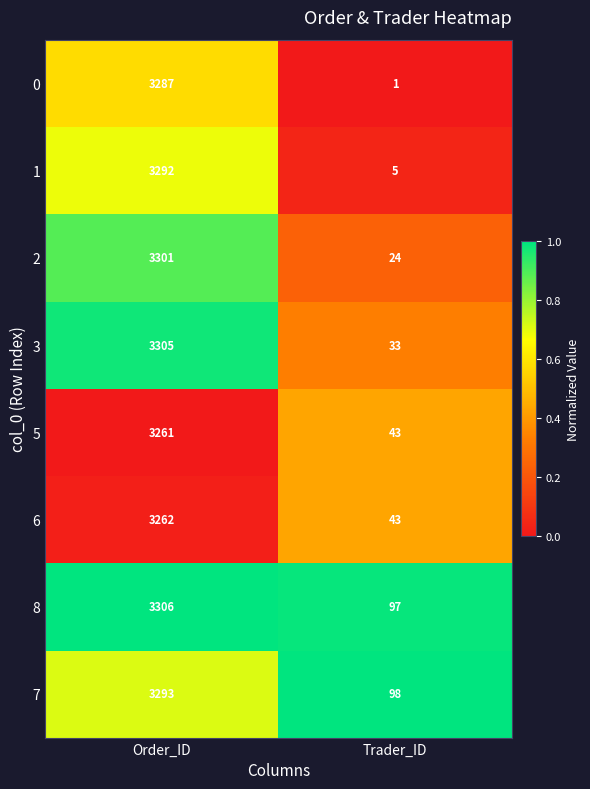

Which series has the widest spread of values?

1